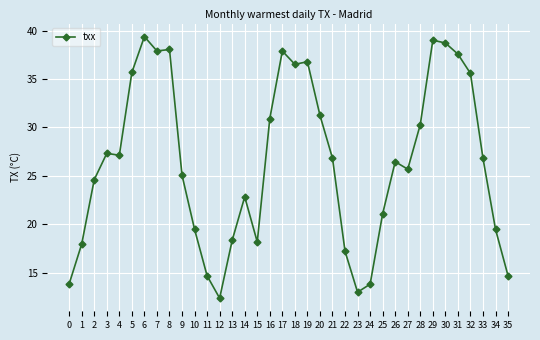

At which category does the chart reach its peak across all series?

6